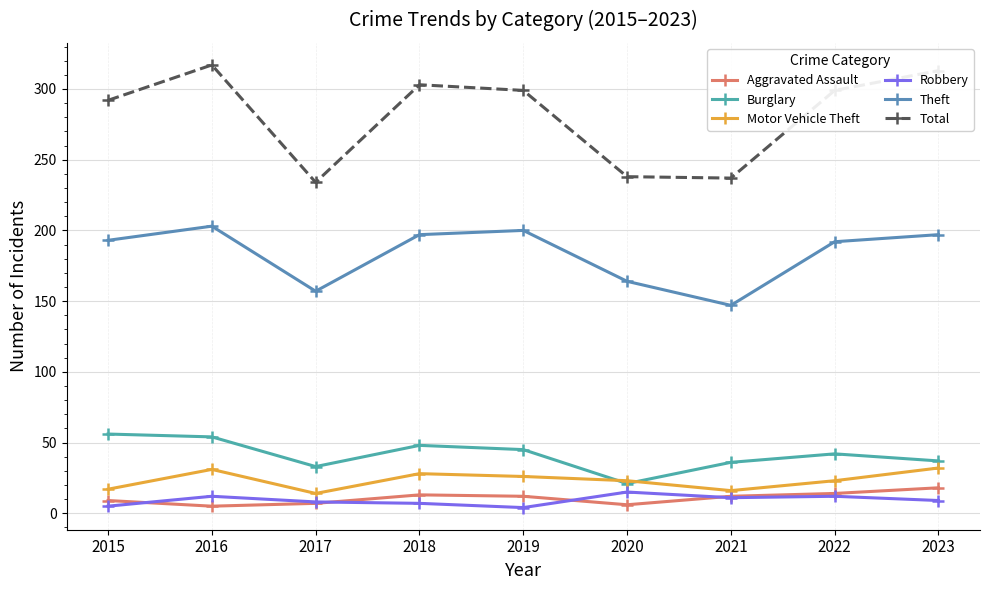

How many data points does each series have?

9